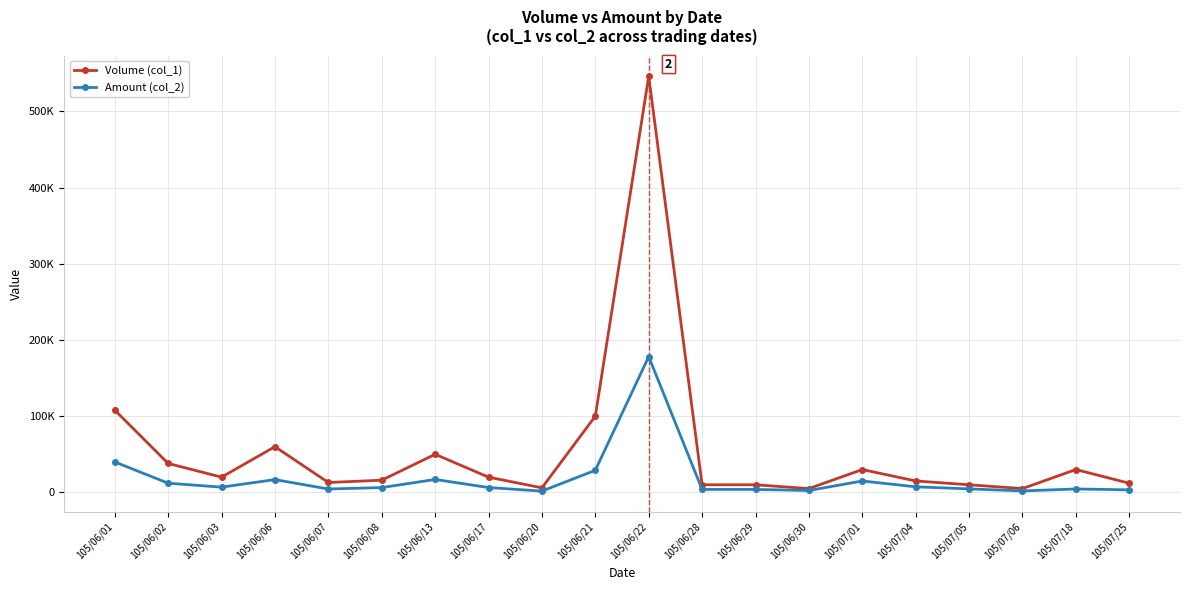

What are all the series names shown in the legend?

Volume (col_1), Amount (col_2)